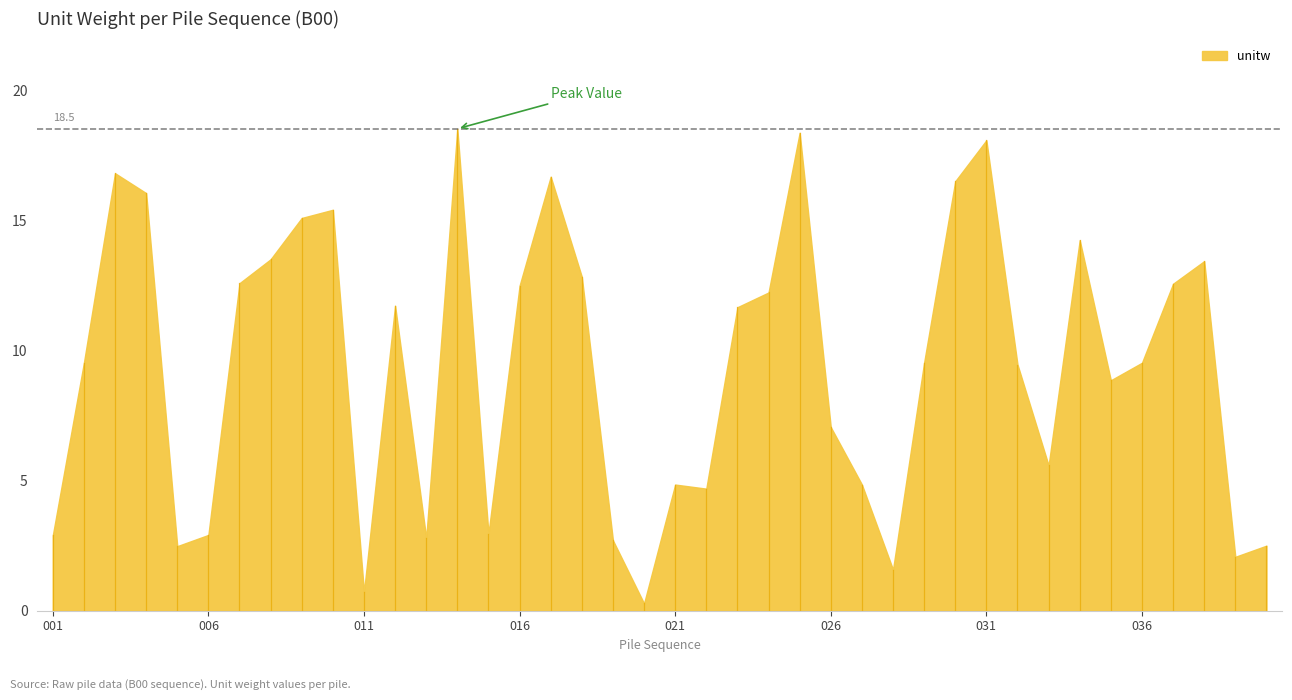

How many points are lower than both their immediate neighbors (excluding endpoints)?

10